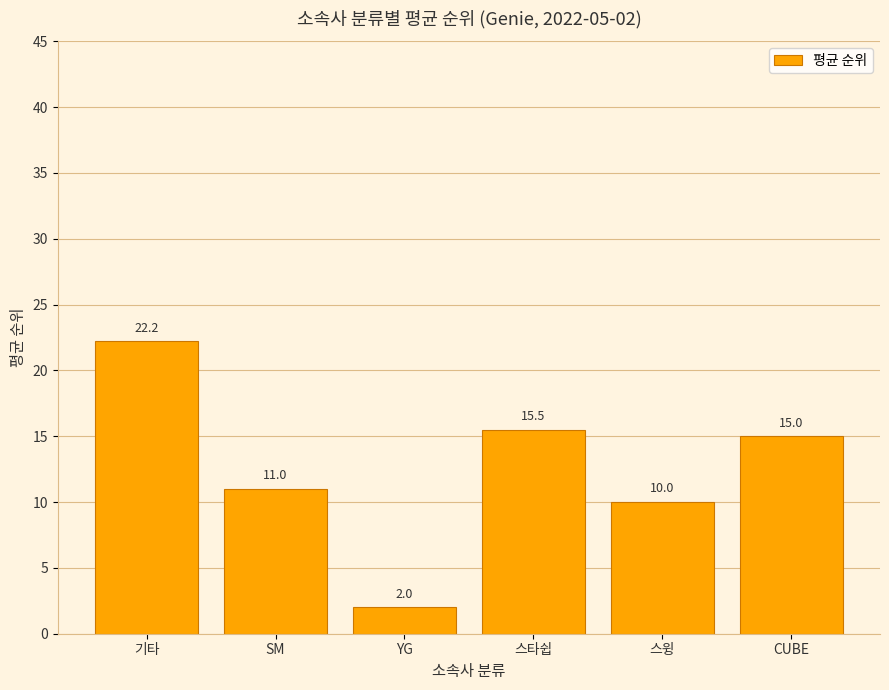

Approximately how many times larger is the value at 스윙 compared to 기타?

0.5